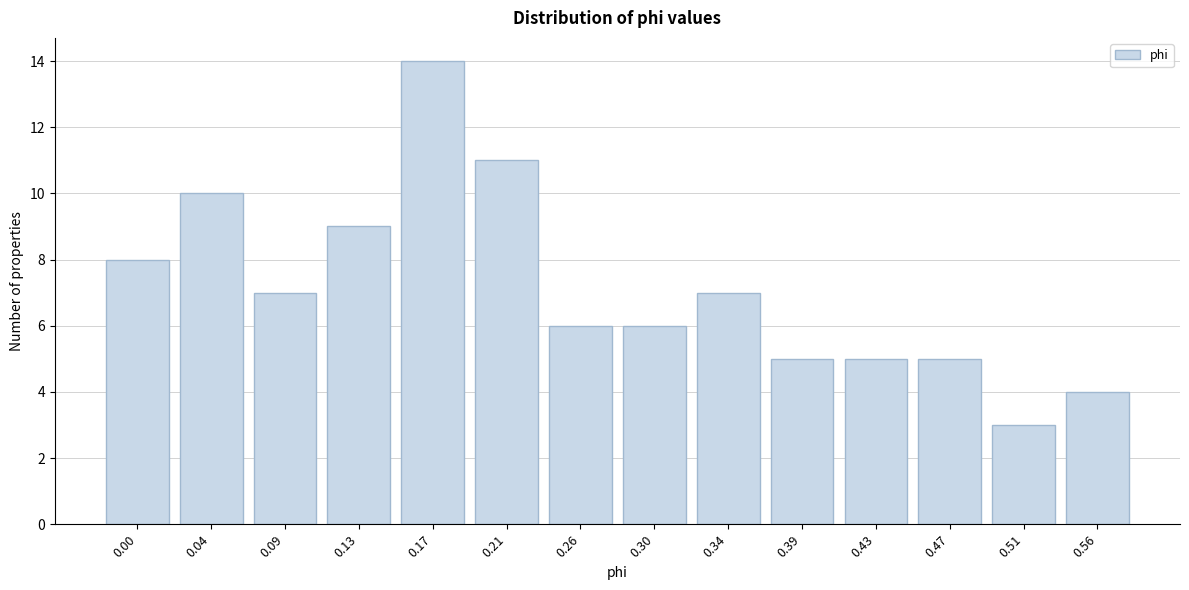

Reading right to left, extract all data points from this chart.

4	3	5	5	5	7	6	6	11	14	9	7	10	8